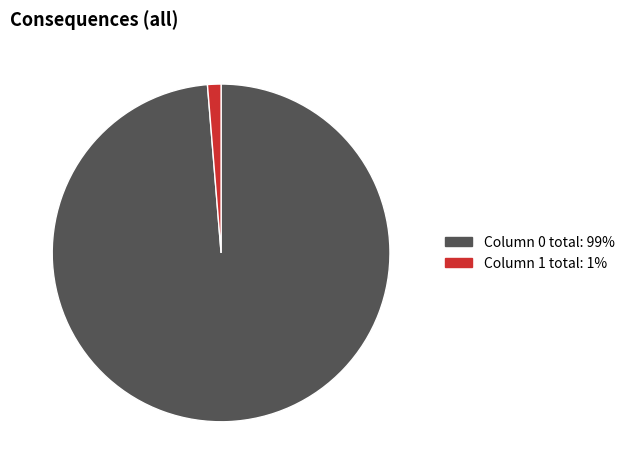

Is there any slice that represents more than half of the pie?

Yes